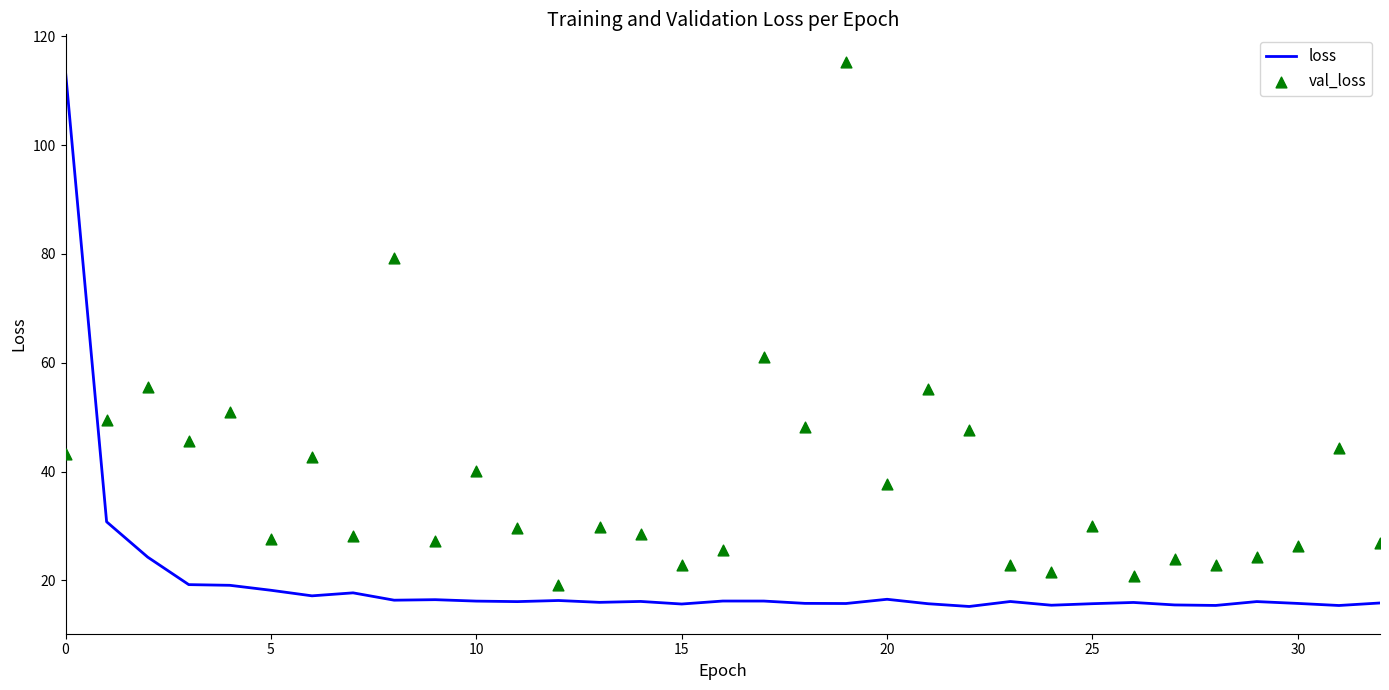

At how many categories does at least one series exceed 91?

2